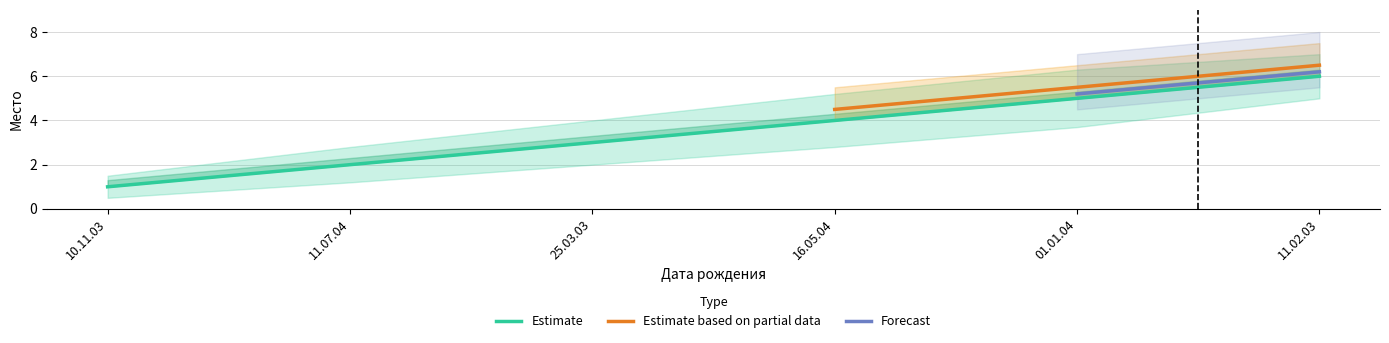

What is the label of the 2nd point from the left?

11.07.04